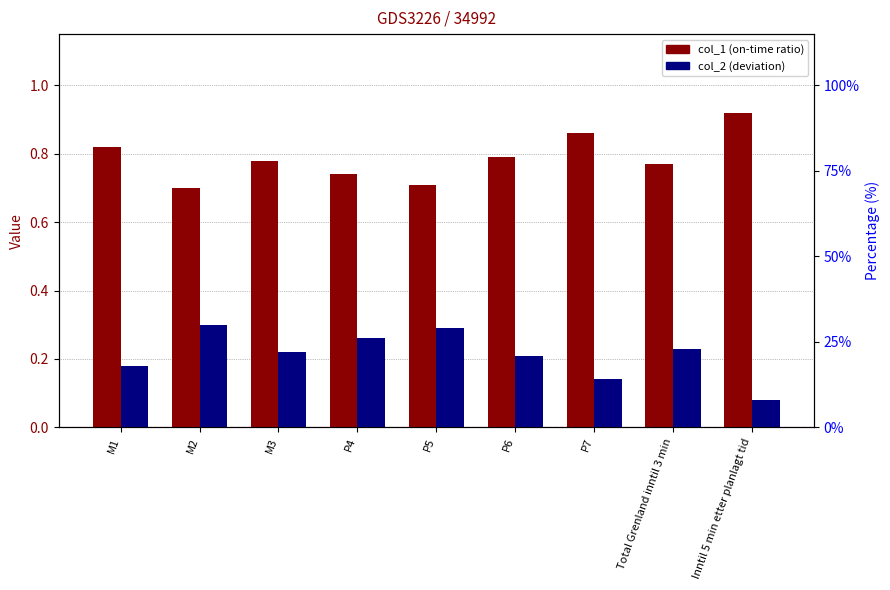

What position from the left is M2?

2